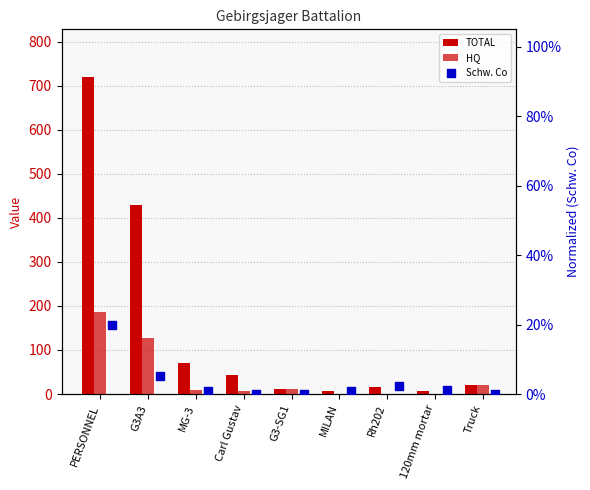

What is the total value across all series at PERSONNEL?

906.2